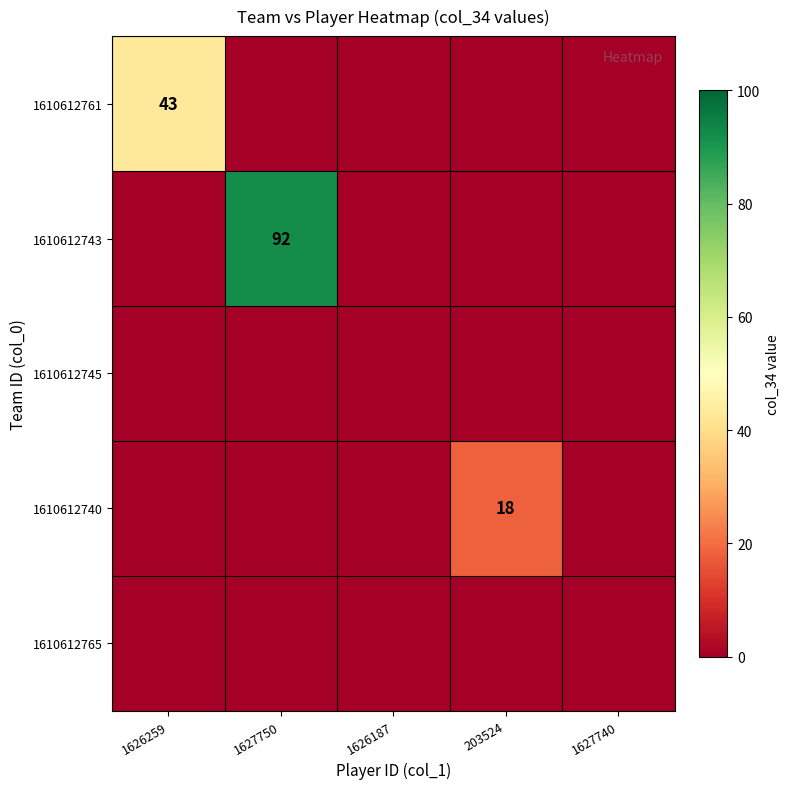

The 1610612761 series shows 69 at 1626259. True or false?

False